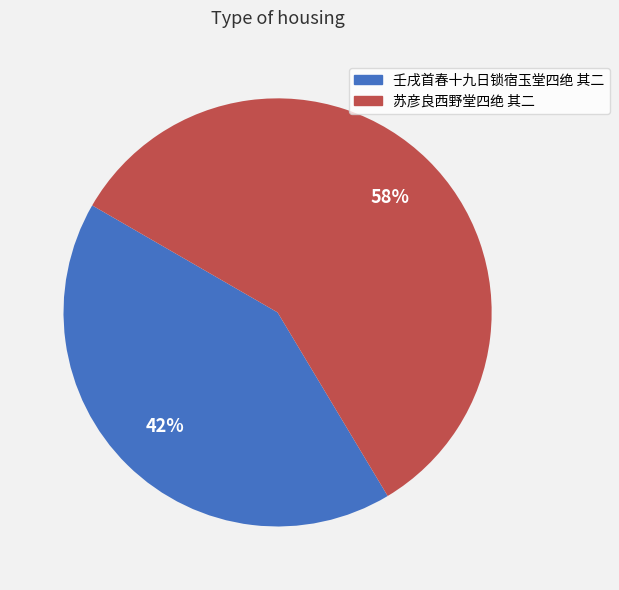

Is there any slice that represents more than half of the pie?

Yes